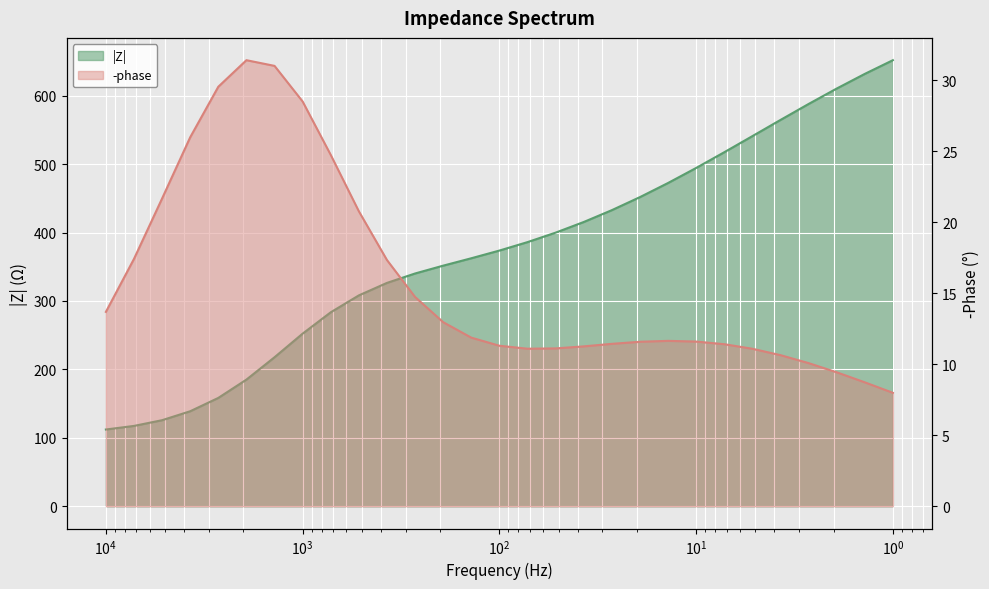

True or false: -phase has a value of 11.3 at 100.

True